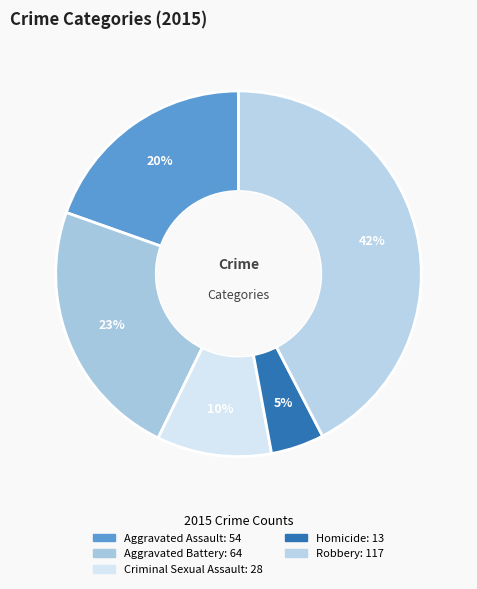

To the nearest percent, what portion does Robbery represent?

42%